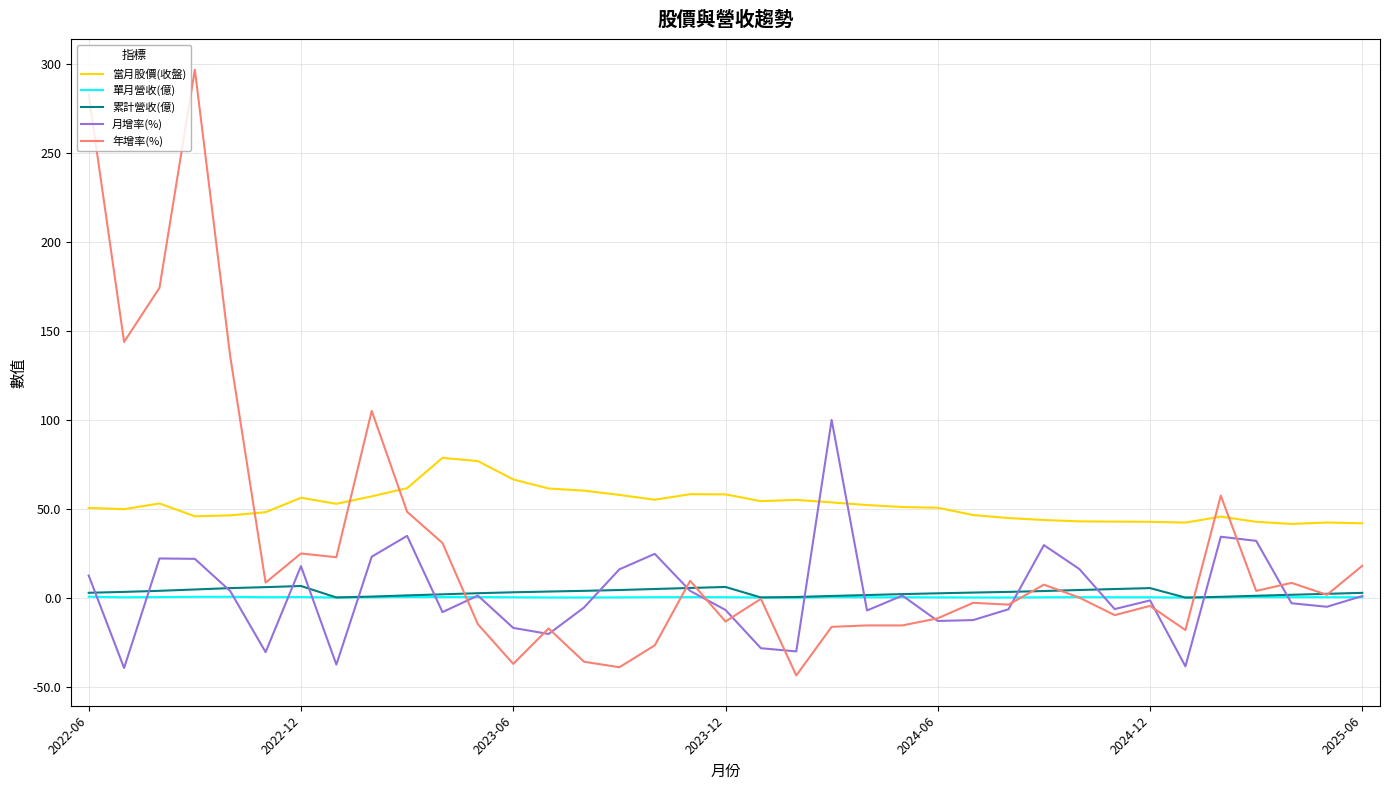

How many lines are shown in the chart?

5